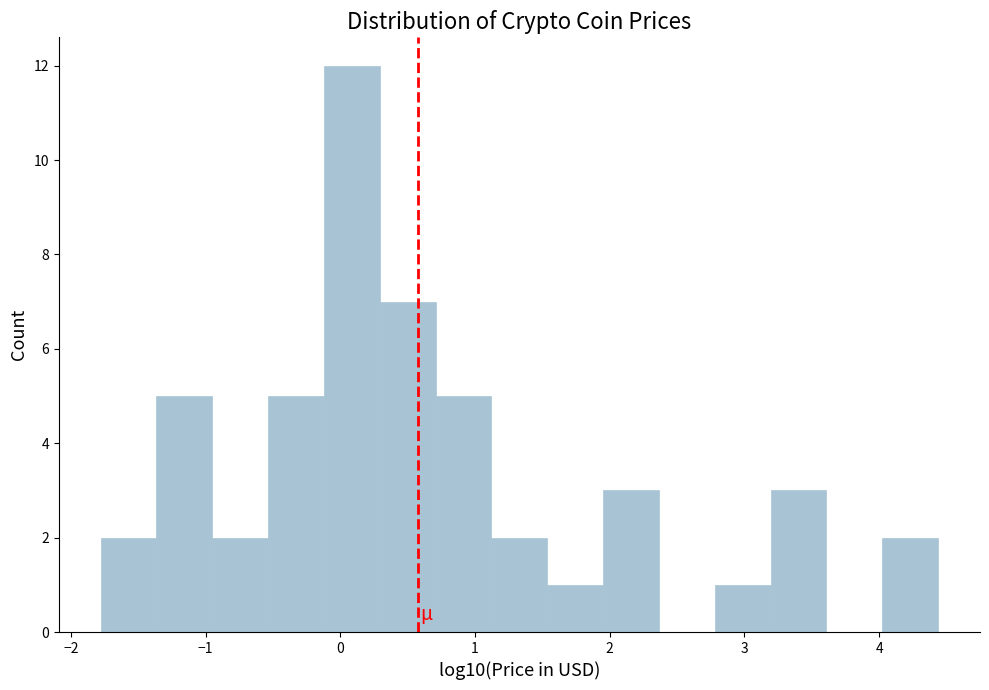

Reading left to right, list every bar in this chart as the range it spans on the x-axis followed by its height. Neither the bar edges nor the heights are printed on the chart, so give them approximately, as read against the axes.

-1.8 to -1.4: 2
-1.4 to -1.0: 5
-1.0 to -0.5: 2
-0.5 to -0.1: 5
-0.1 to 0.3: 12
0.3 to 0.7: 7
0.7 to 1.1: 5
1.1 to 1.5: 2
1.5 to 2.0: 1
2.0 to 2.4: 3
2.4 to 2.8: 0
2.8 to 3.2: 1
3.2 to 3.6: 3
3.6 to 4.0: 0
4.0 to 4.4: 2